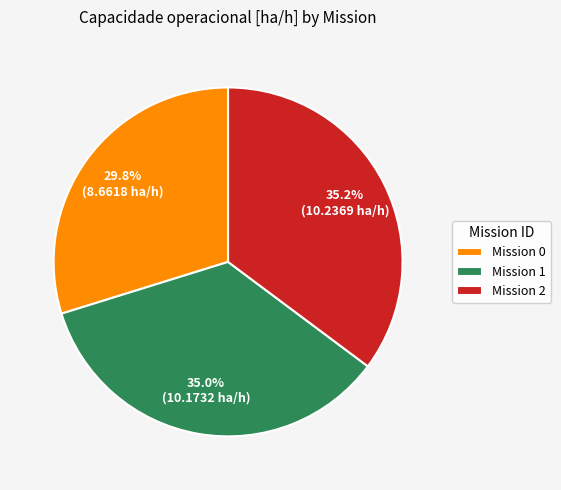

Combined, do Mission 0 and Mission 1 account for over 50%?

Yes